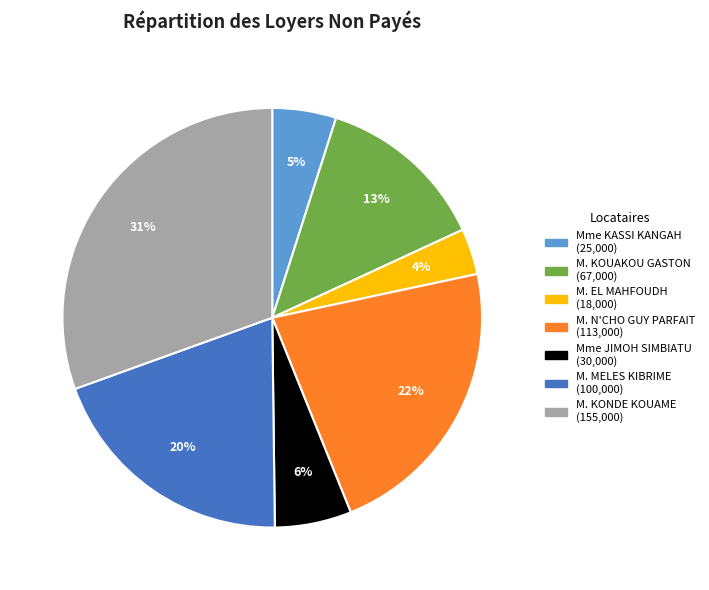

To the nearest percent, what is the difference between the largest and smallest slice percentages?

27%